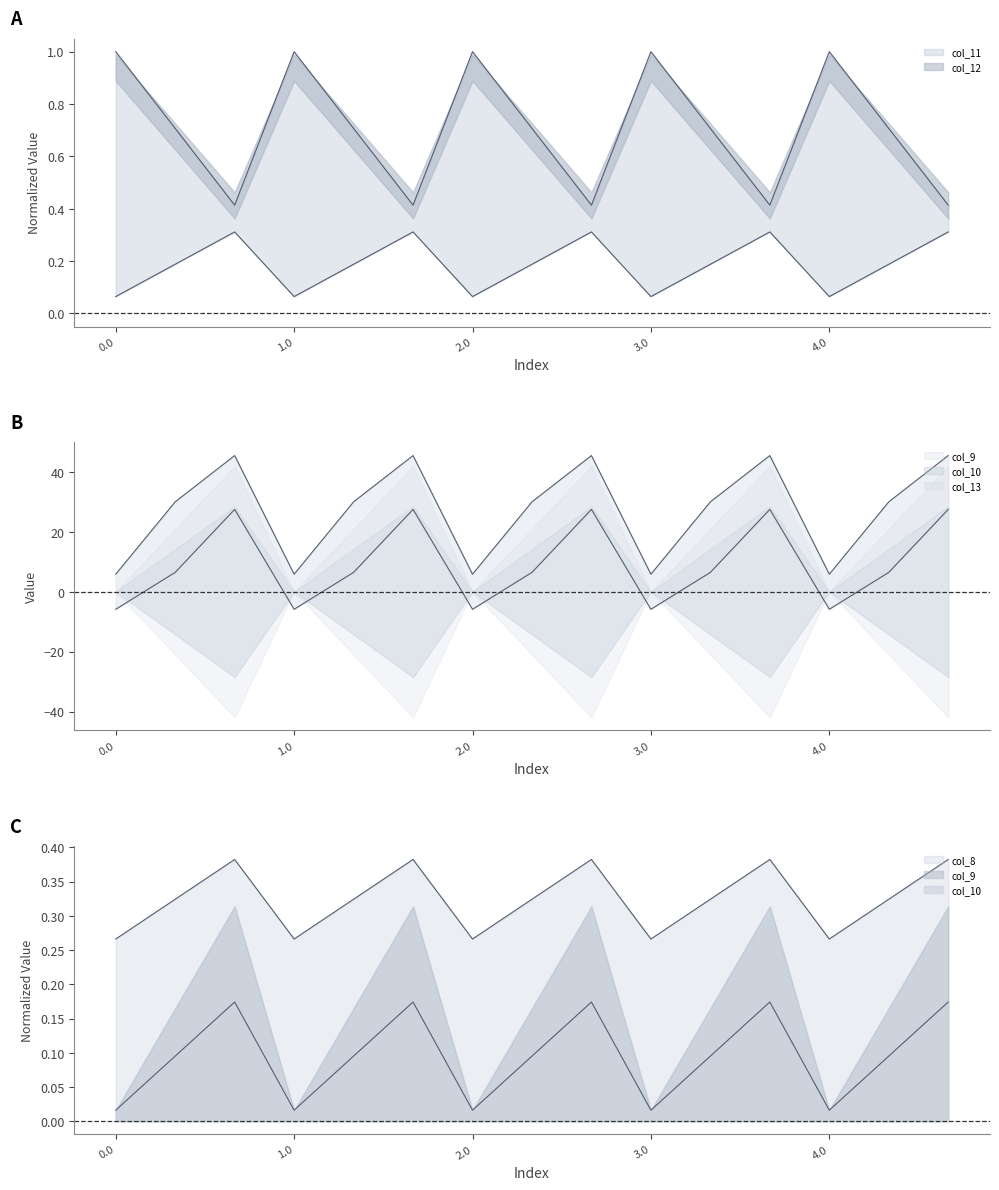

True or false: col_8 and col_9 intersect in this chart.

False